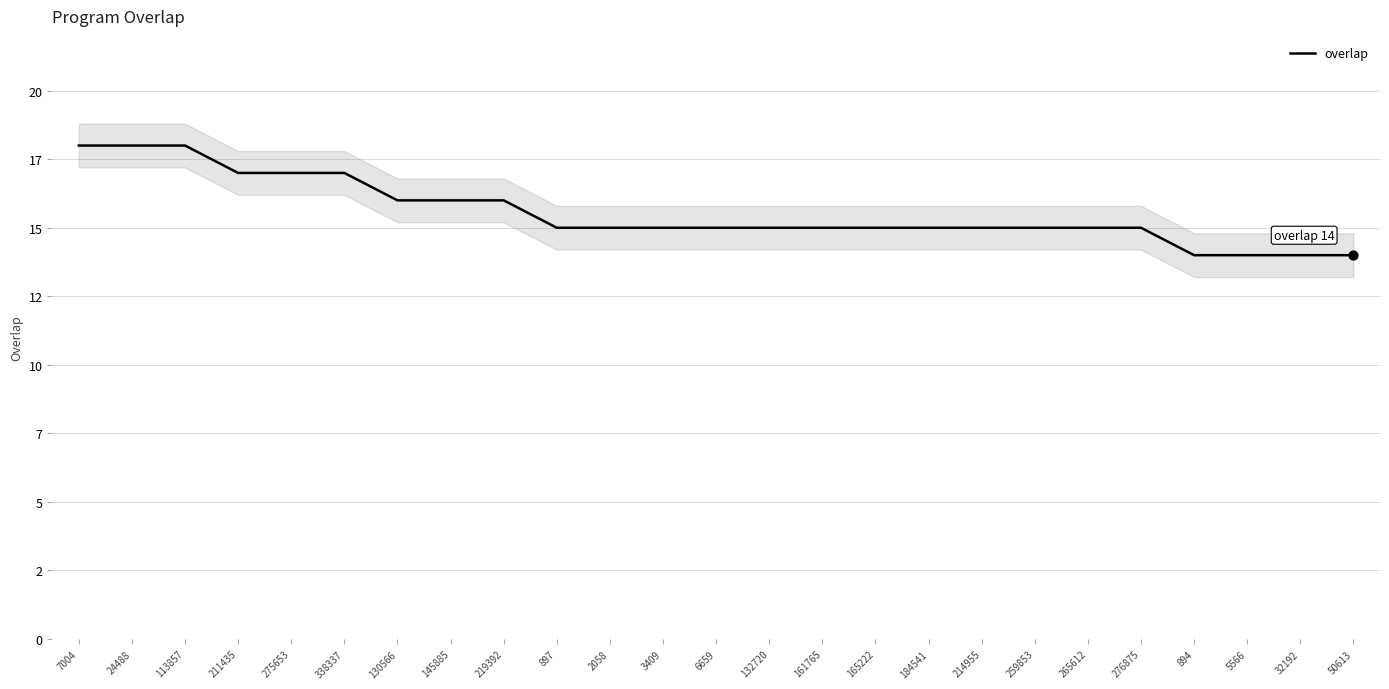

What is the ratio of the value at 165222 to the value at 2058?

1.0